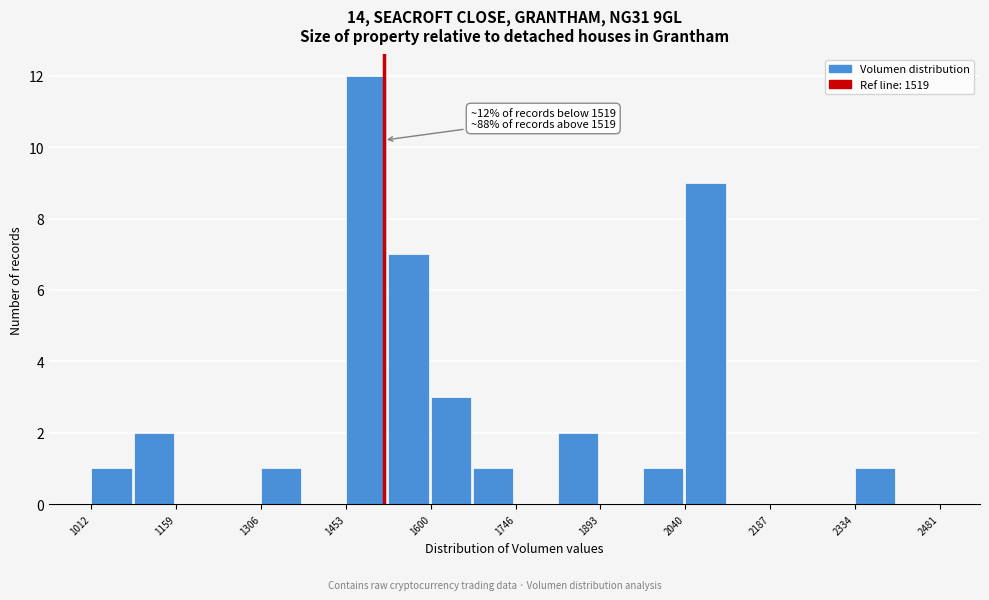

Read against the x-axis, roughly where is the centre of the tallest bar?

1480